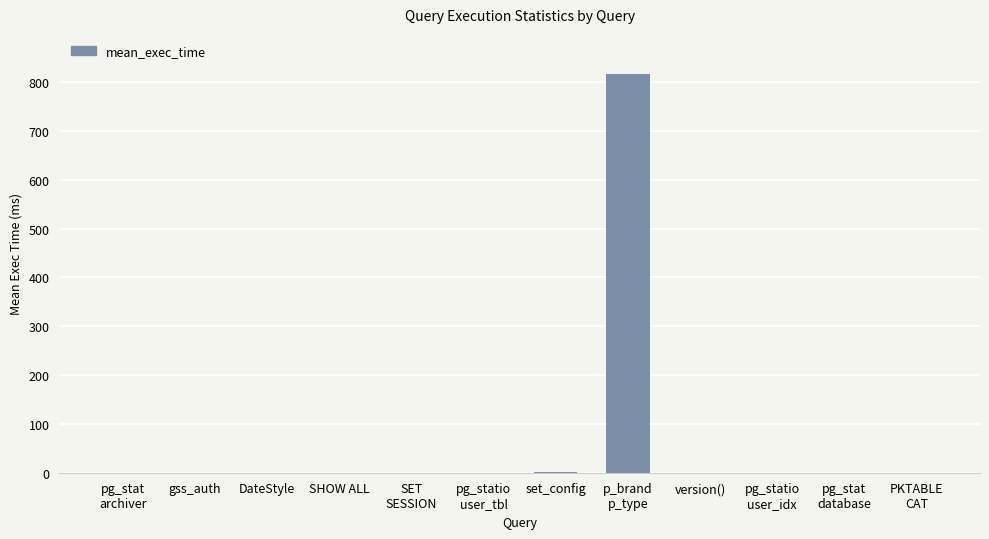

What is the maximum value shown in the chart?

817.1